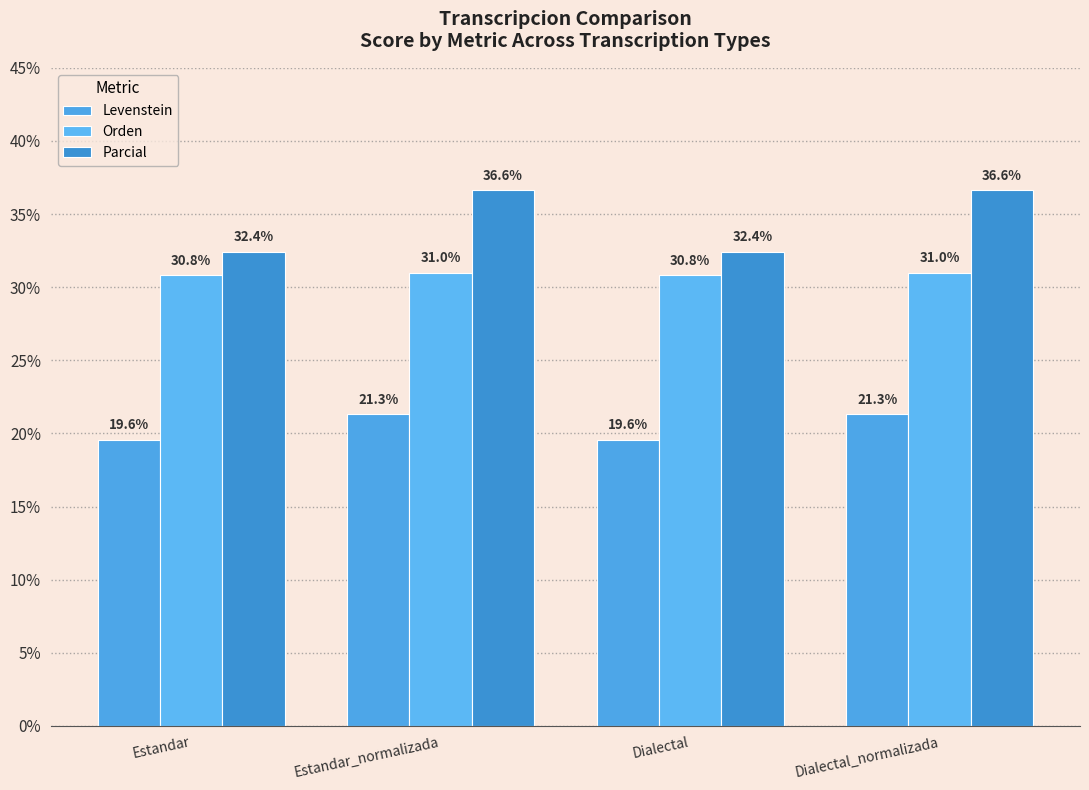

How many categories are shown in the chart?

4